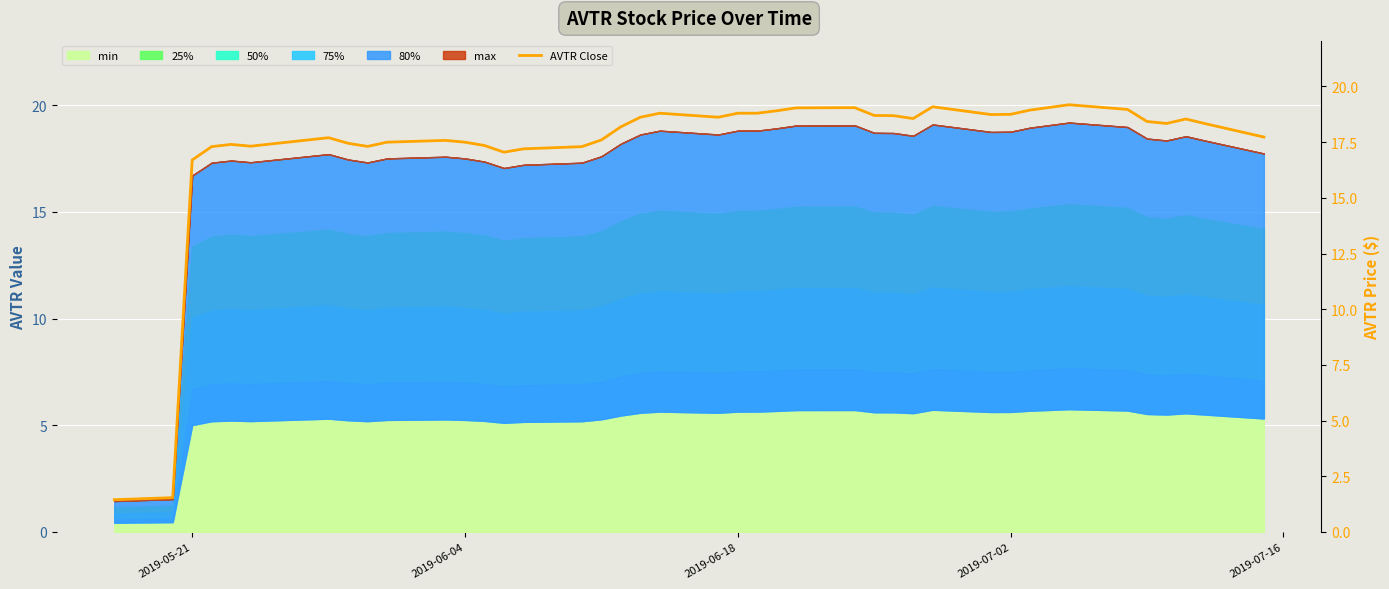

What is the difference between the second highest and second lowest values?

17.5